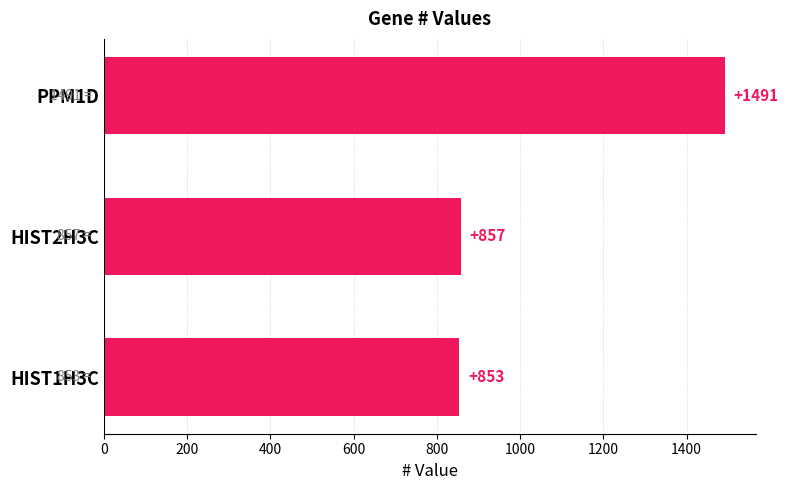

Rank the categories by value from lowest to highest.

HIST1H3C, HIST2H3C, PPM1D